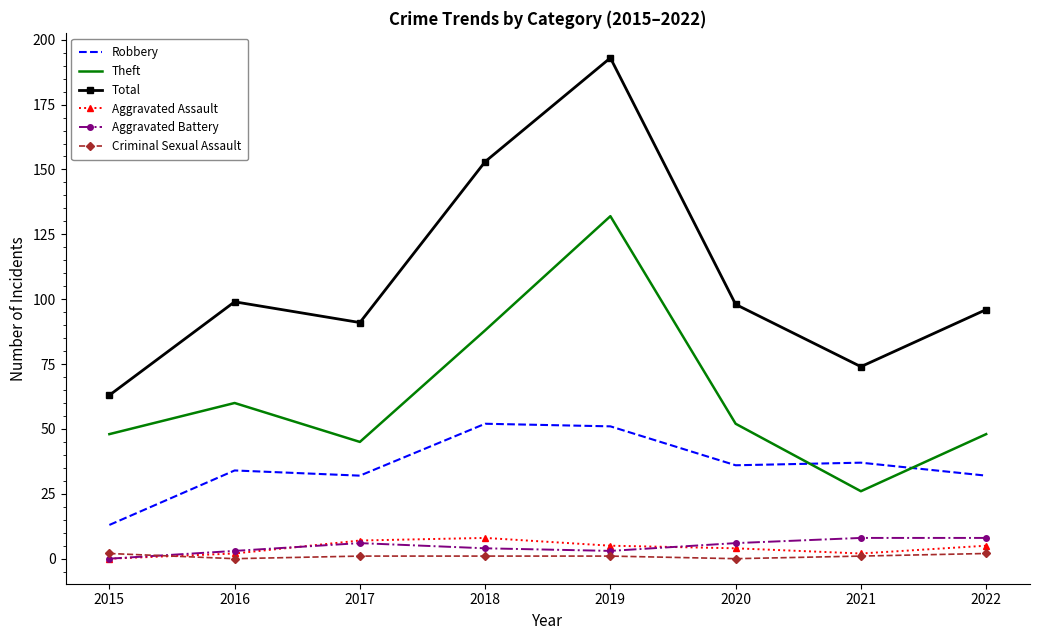

True or false: Aggravated Assault has more than 2 interior local peaks.

False